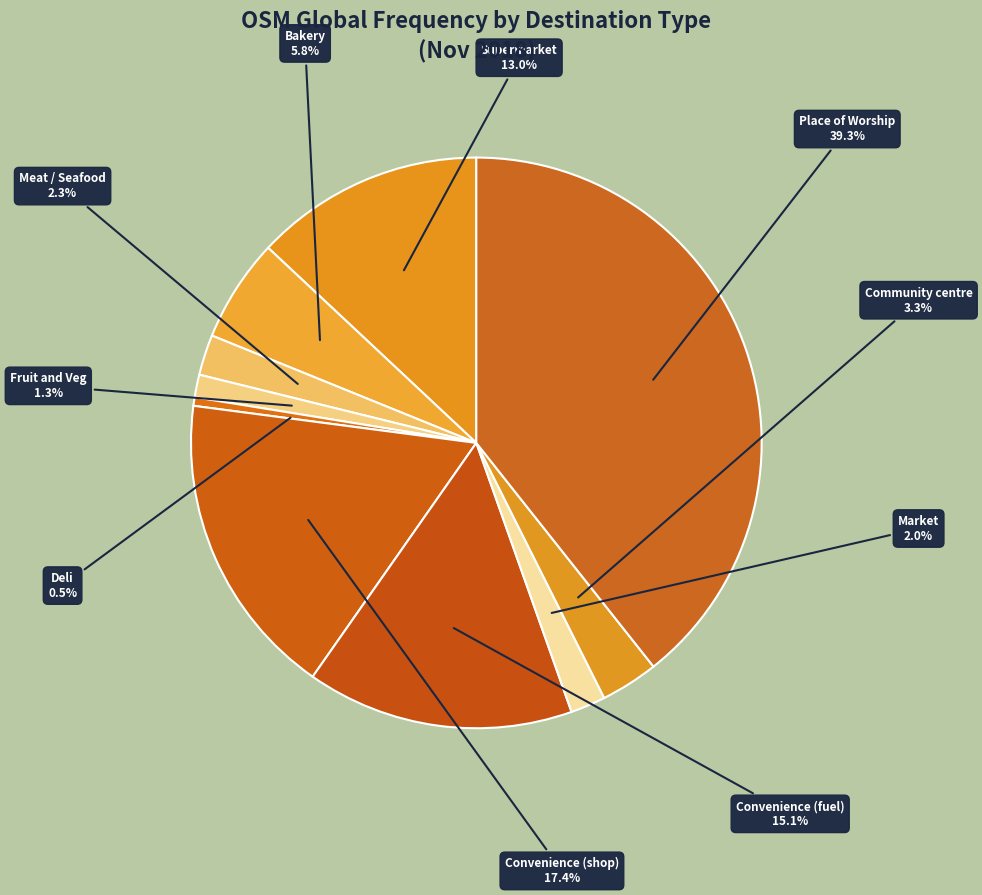

Is there a majority slice in this chart?

No